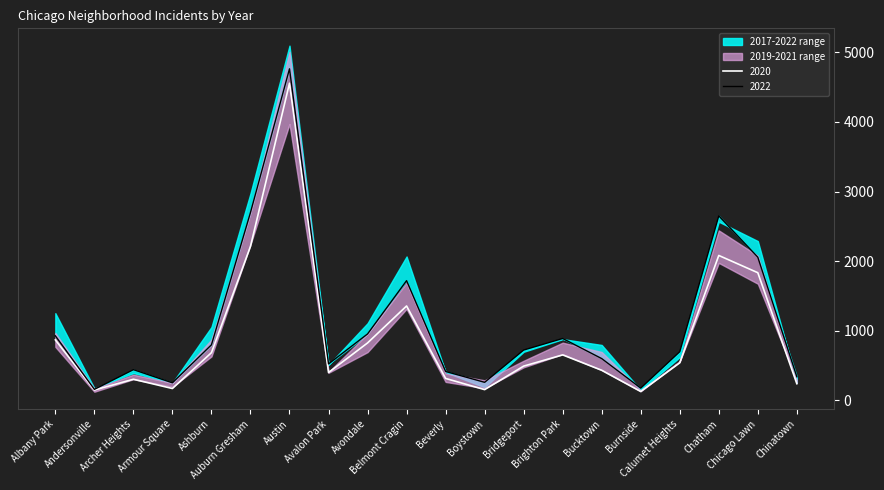

At which label does 2017 reach its peak?

Austin